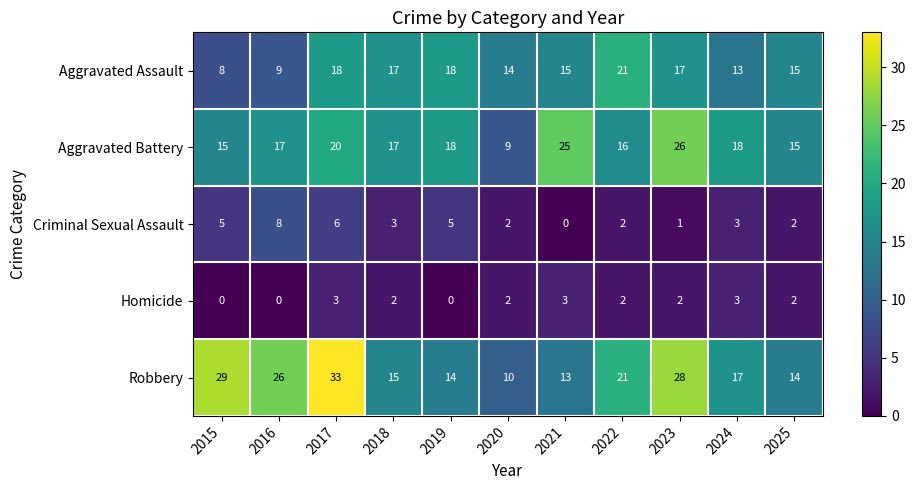

True or false: Criminal Sexual Assault has a value of 2 at 2022.

True